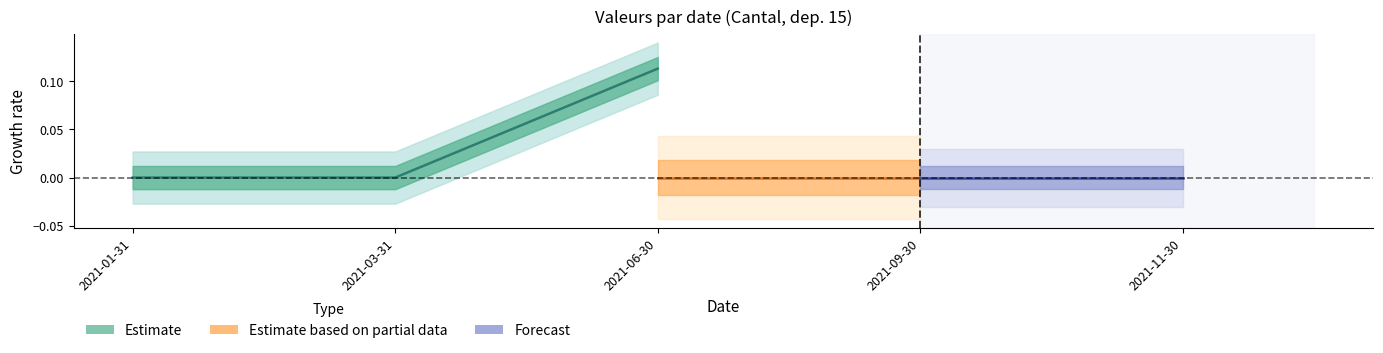

How many positive values are there?

1